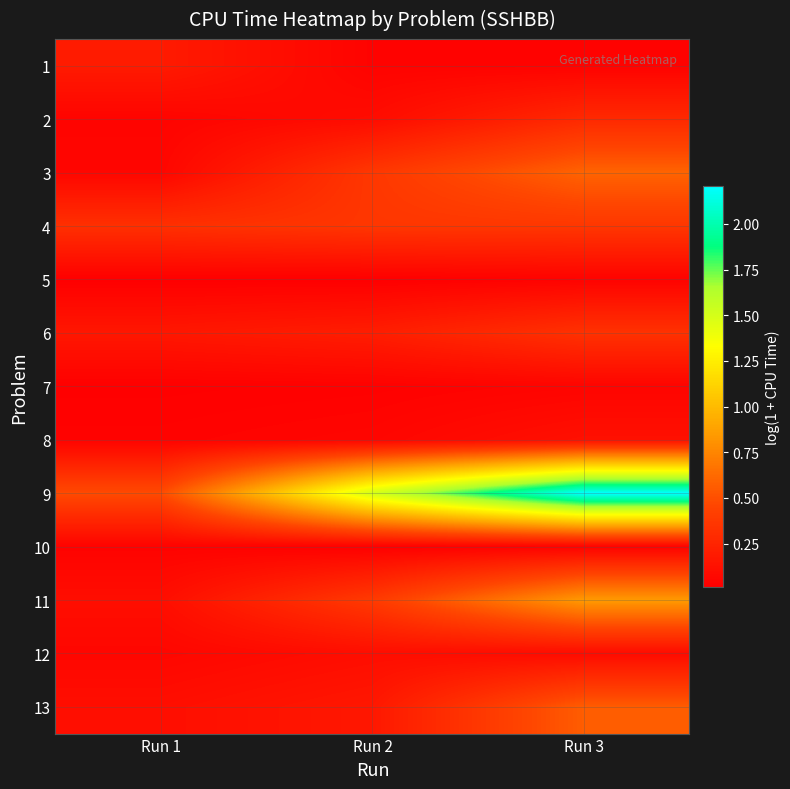

At which category is the sum across all series the highest?

Run 3